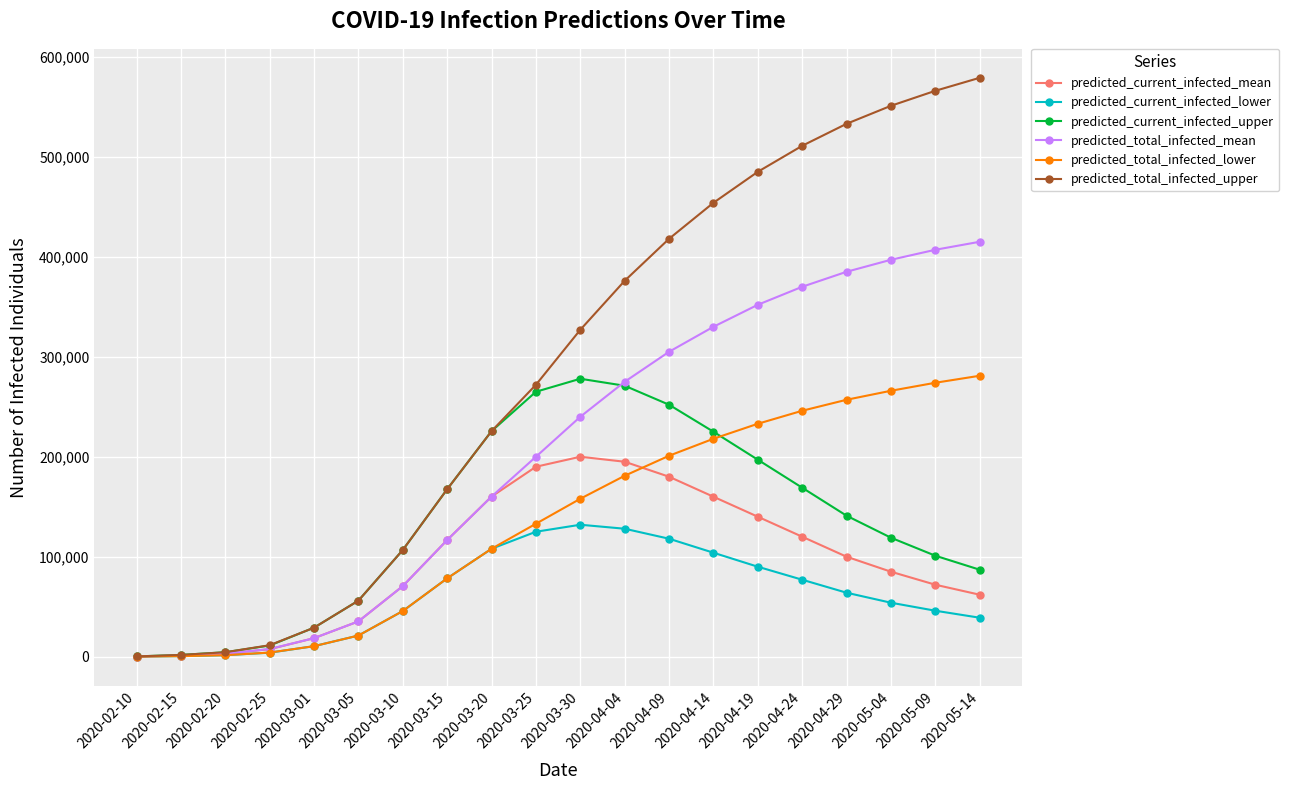

At which category does the chart reach its peak across all series?

2020-05-14